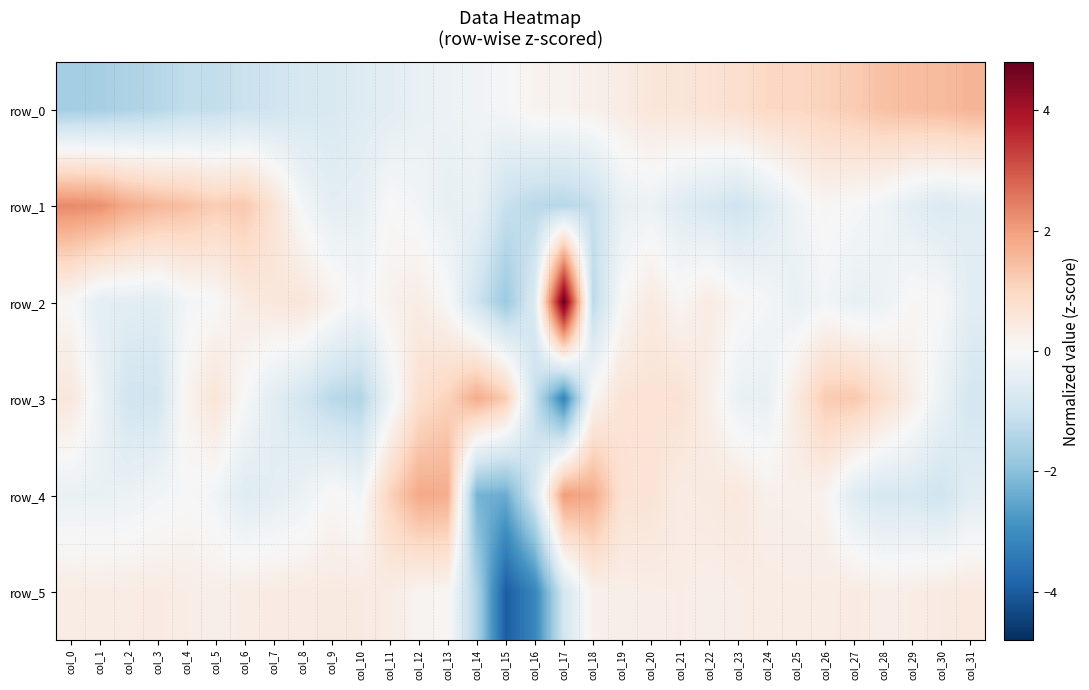

At how many categories does at least one series exceed 0?

32